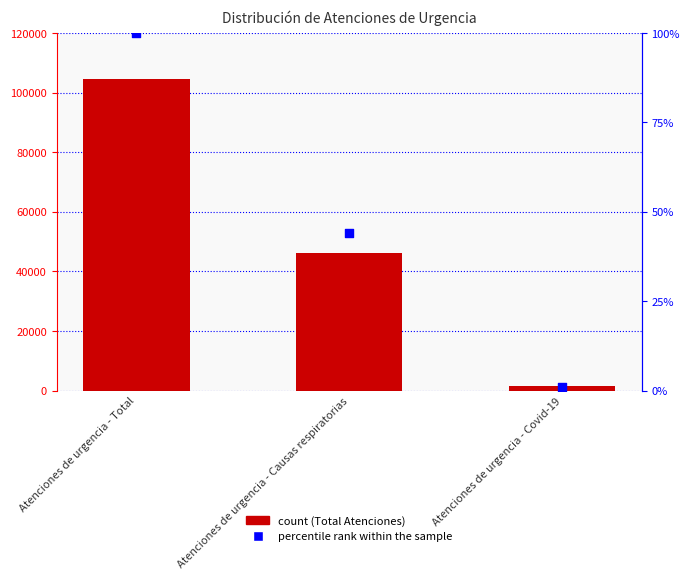

At how many categories does at least one series exceed 96098?

1